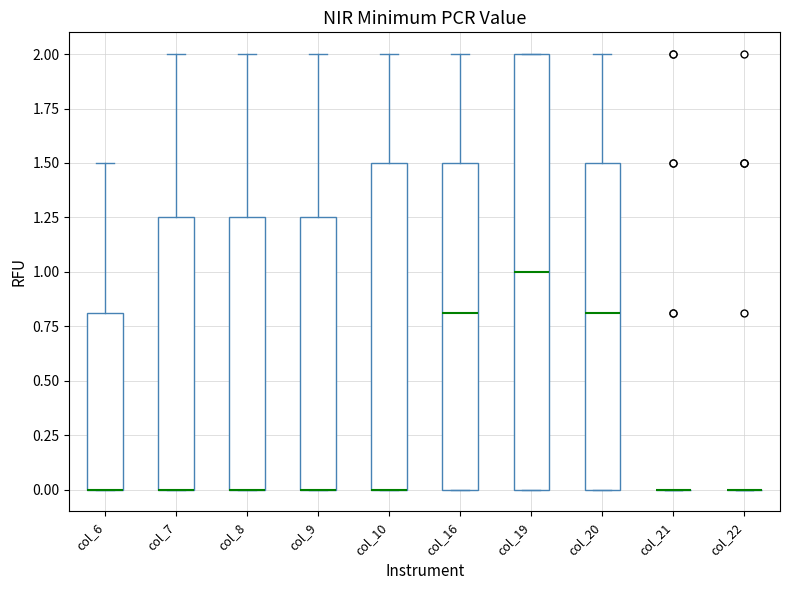

Comparing the boxes themselves (not the whiskers), which one is the tallest?

col_19